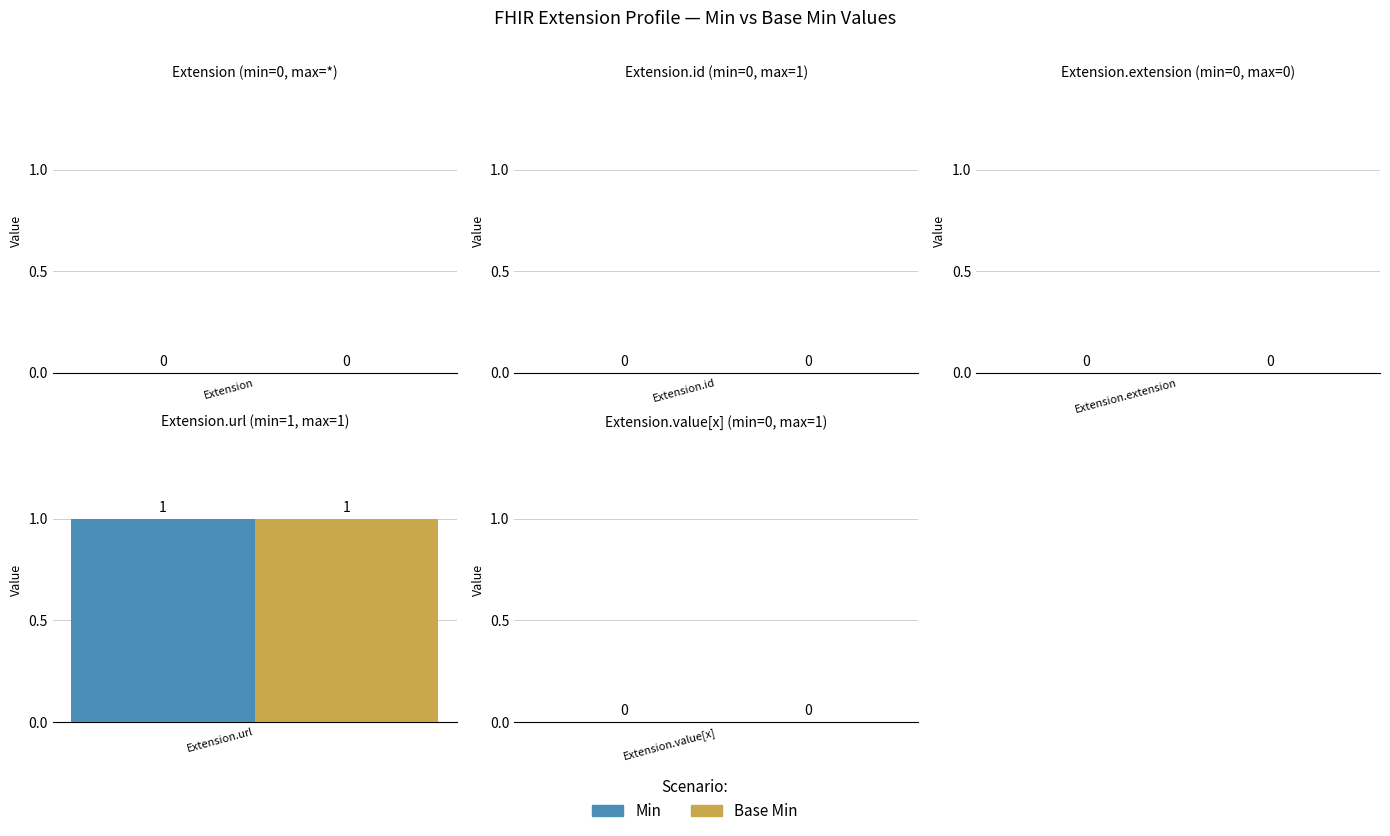

How many bars are there in each group?

2